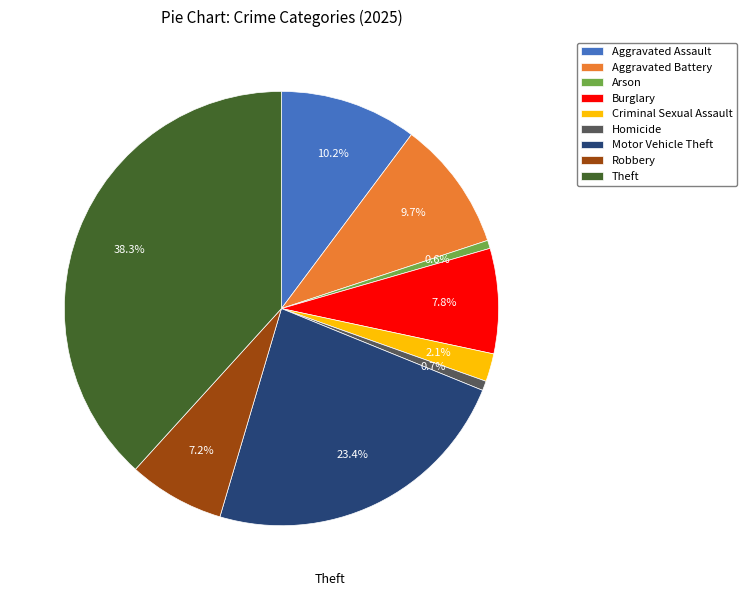

True or false: Aggravated Battery accounts for 10% of the total.

True